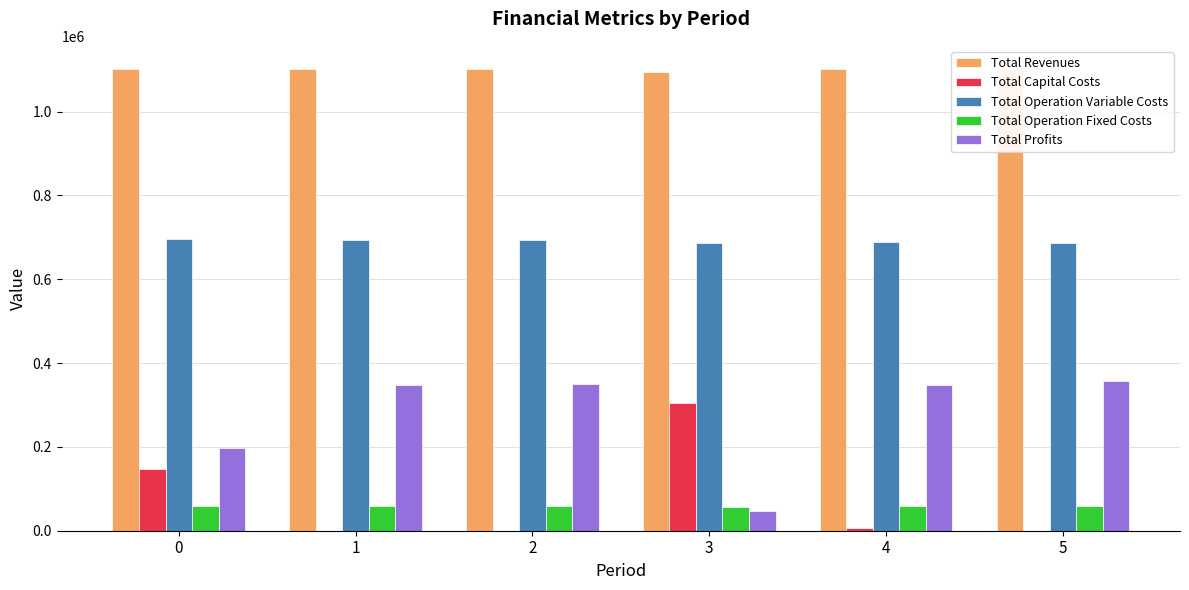

True or false: Total Revenues has a value of 602633.1 at 2.

False